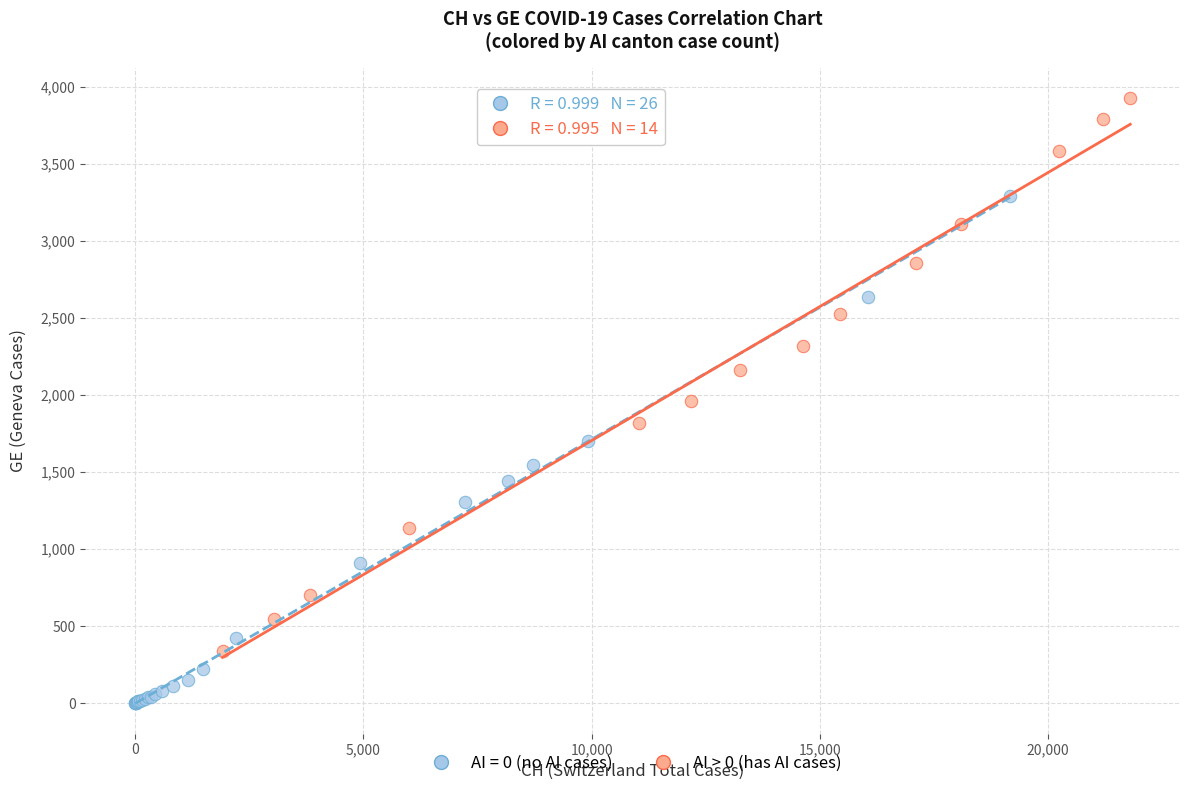

Which series contains the highest Y value?

AI > 0 (has AI cases)